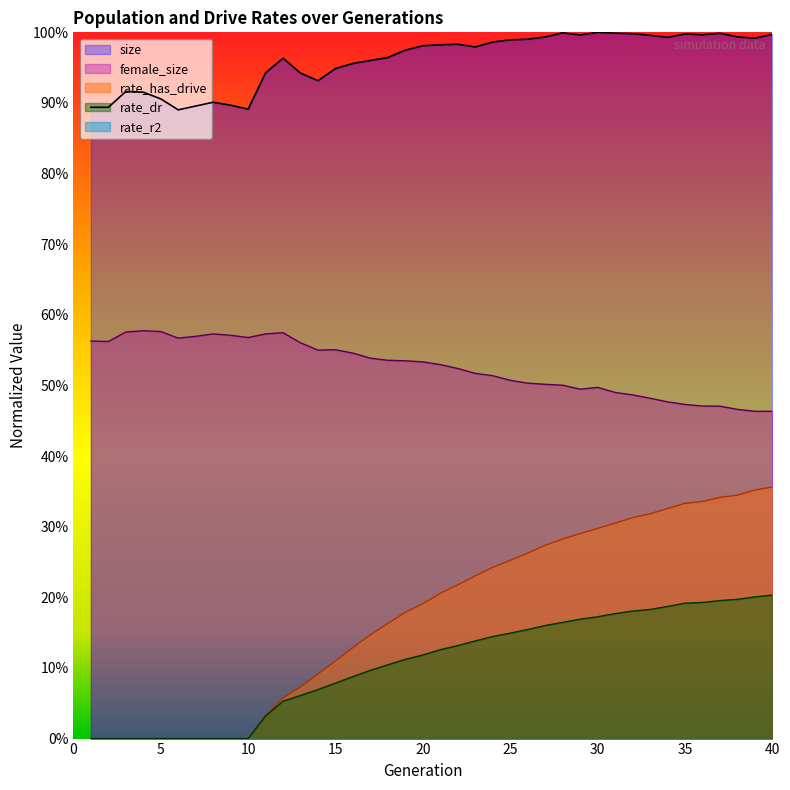

How many lines are shown in the chart?

4